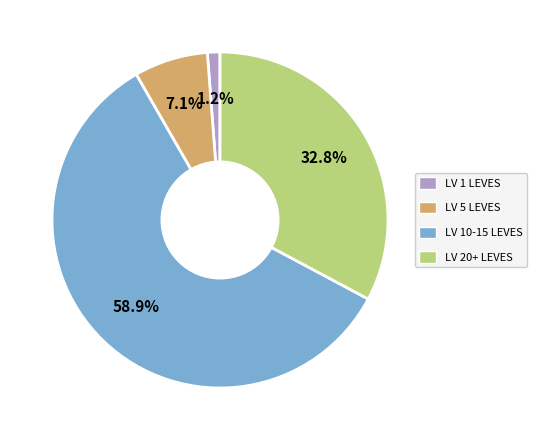

How much of the chart is everything except LV 1 LEVES?

98.8%